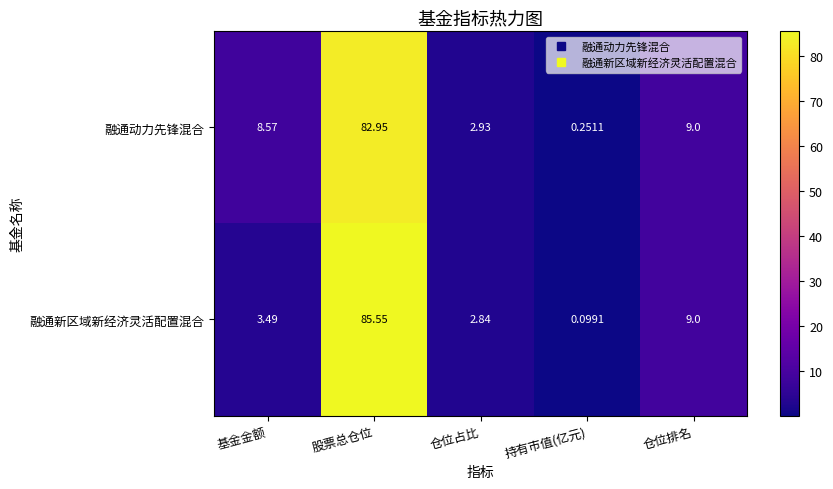

List the series in order of their overall mean, lowest first.

融通新区域新经济灵活配置混合, 融通动力先锋混合